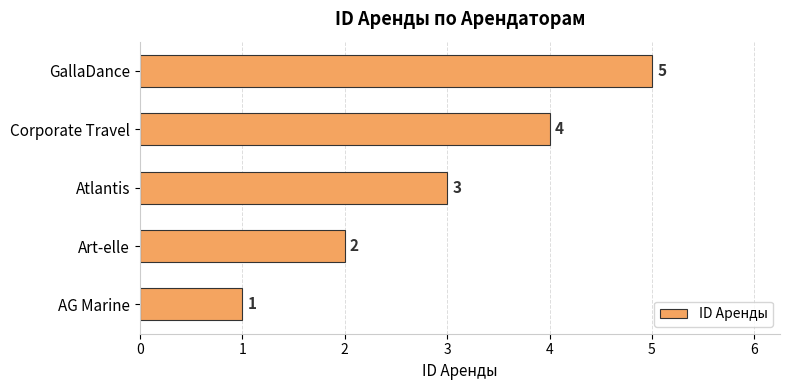

Are the bars horizontal?

Yes